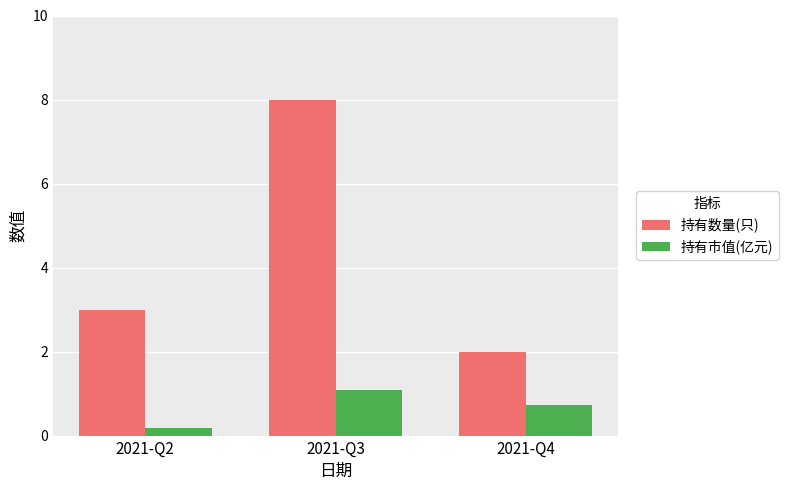

What is the lowest value of the 持有数量(只) series?

2.0